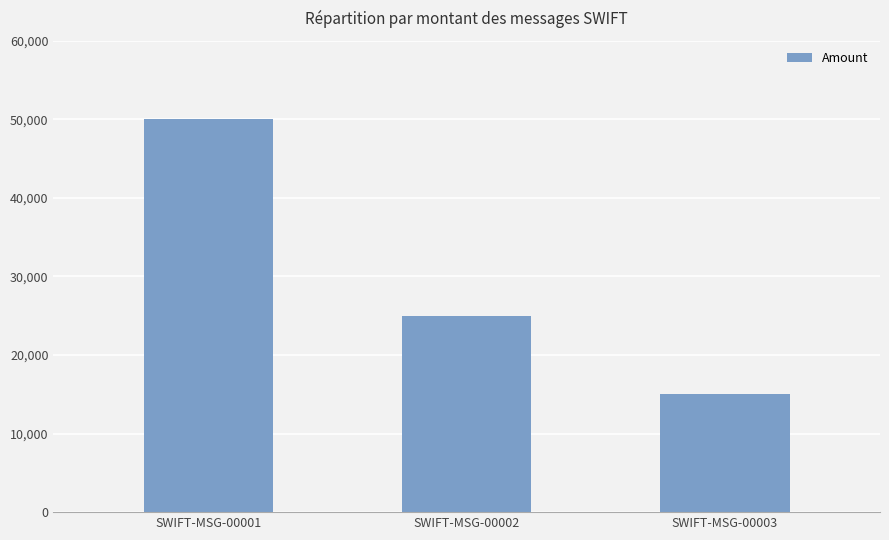

Is it true that the value at SWIFT-MSG-00001 is 76585?

False